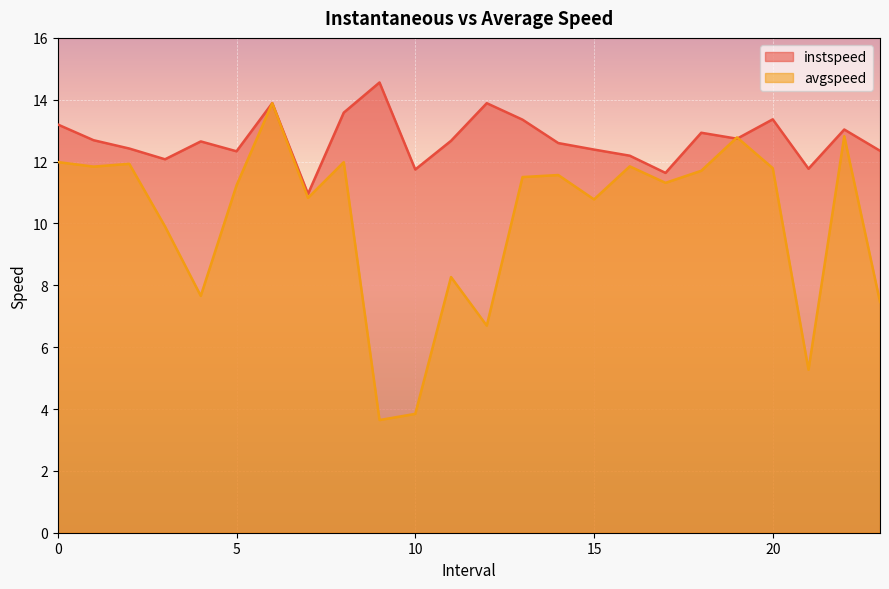

List the labels in order of avgspeed value, largest first.

6.0, 22.0, 19.0, 0.0, 8.0, 2.0, 16.0, 1.0, 20.0, 18.0, 14.0, 13.0, 17.0, 5.0, 7.0, 15.0, 3.0, 11.0, 4.0, 23.0, 12.0, 21.0, 10.0, 9.0